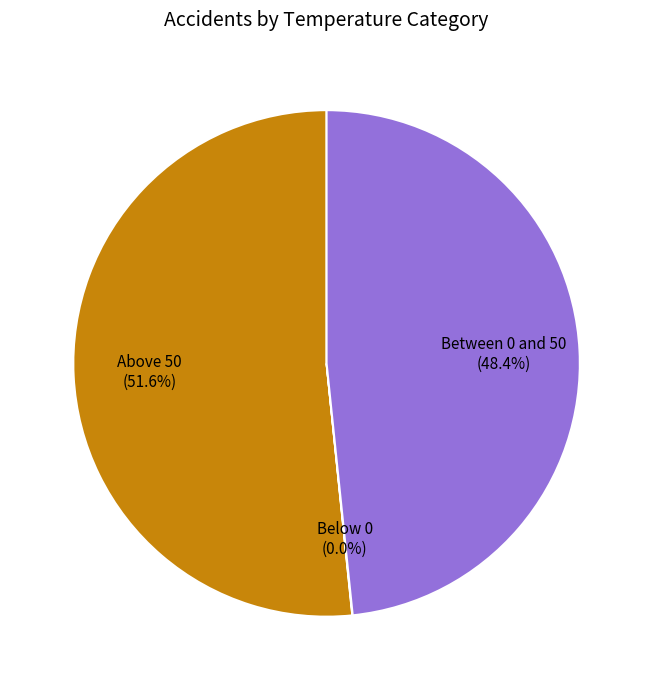

Is it true that Between 0 and 50 is 48% of the pie?

True